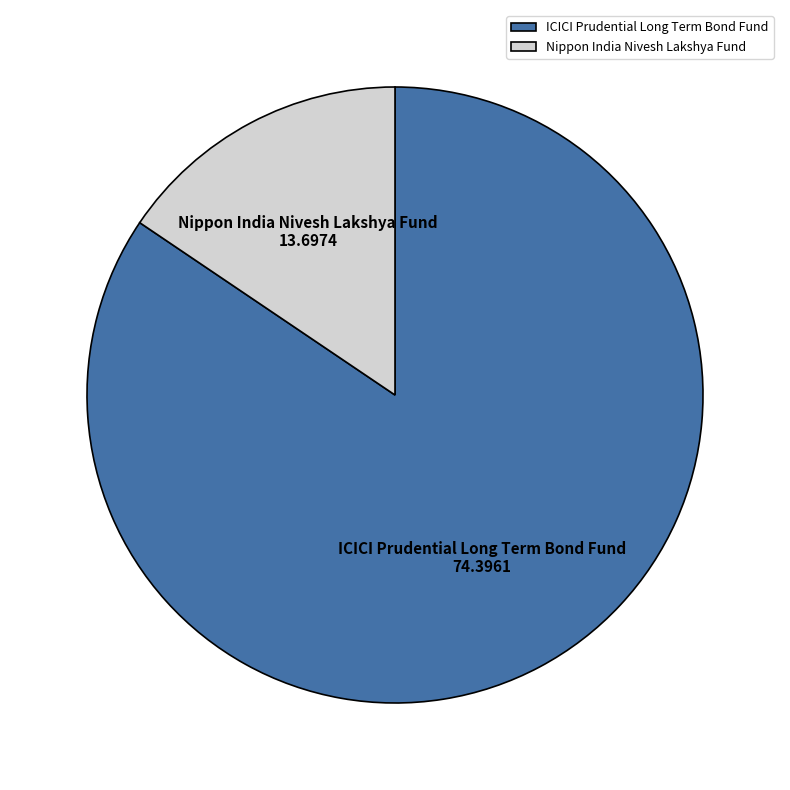

Approximately how many times larger is the value at ICICI Prudential Long Term Bond Fund compared to Nippon India Nivesh Lakshya Fund?

5.4